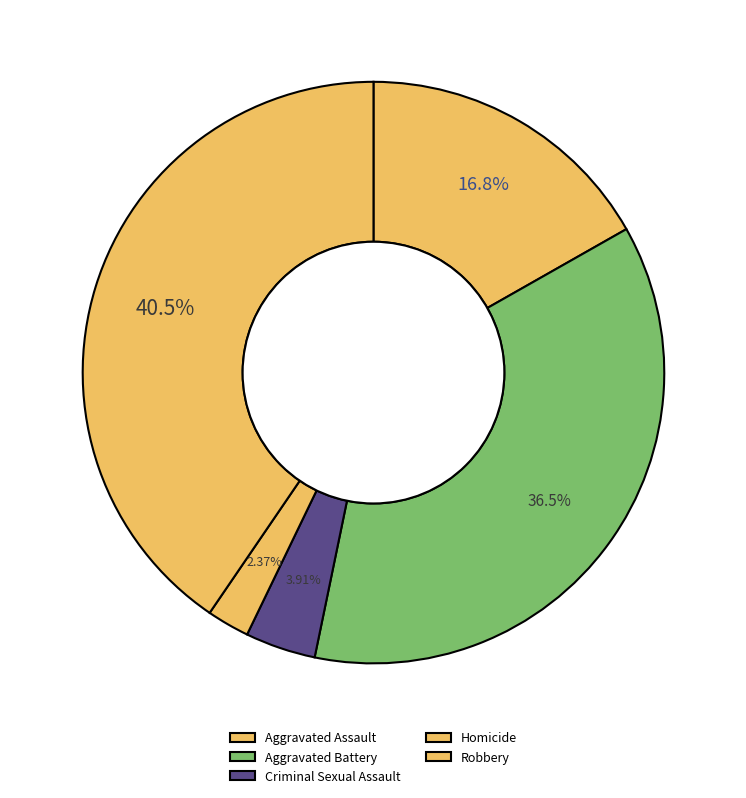

To the nearest percent, what is the difference between the Aggravated Assault and Robbery slice percentages?

24%